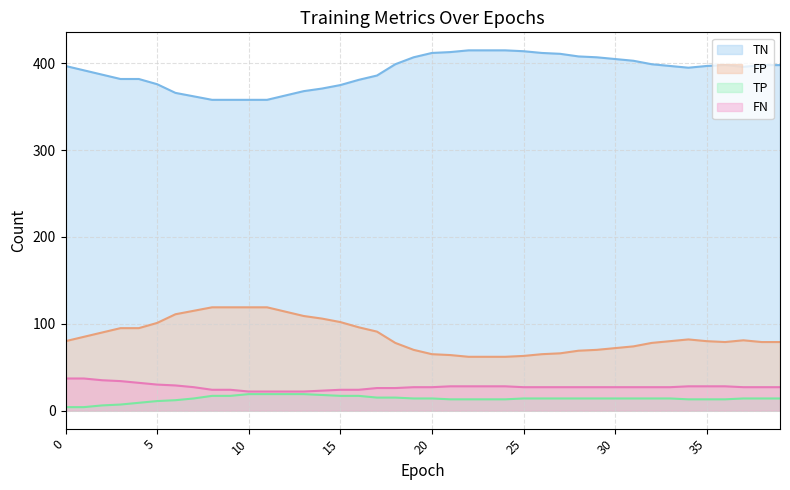

True or false: FN and TP cross at least once.

False